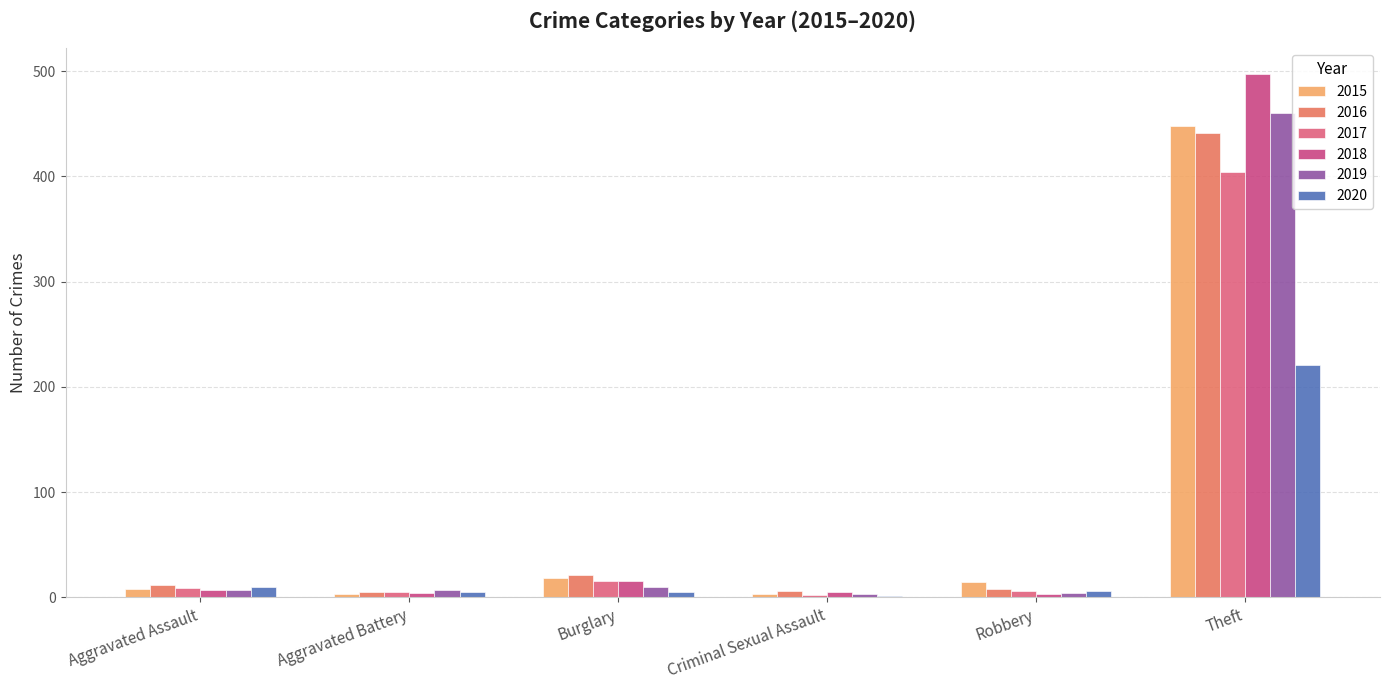

Is the value of 2018 at Burglary greater than the value of 2017 at Criminal Sexual Assault?

Yes